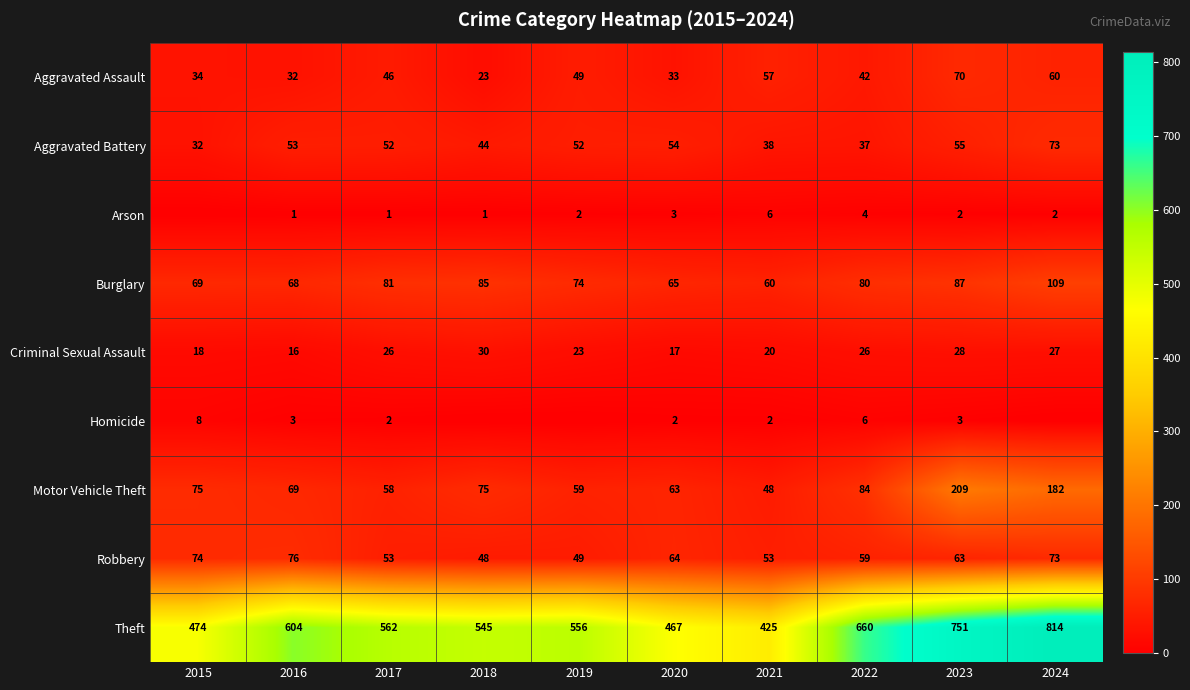

The value of Aggravated Assault at 2021 is 57. True or false?

True